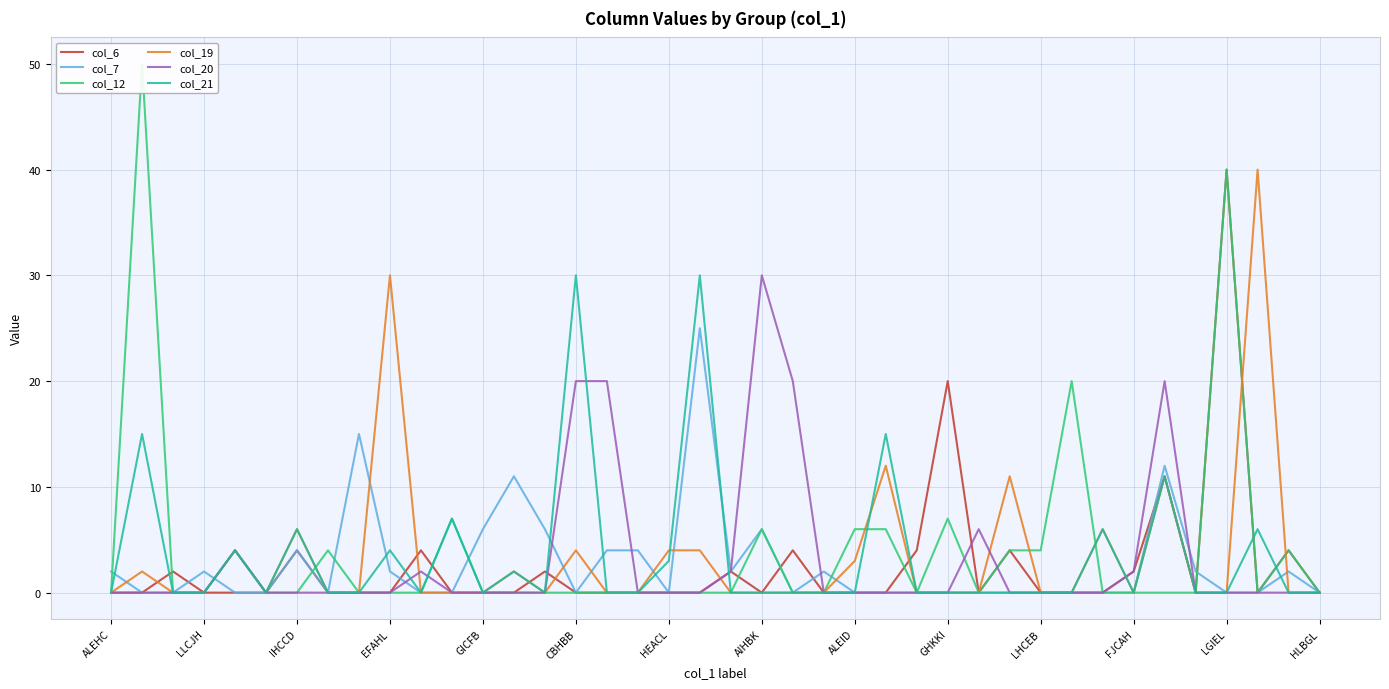

The col_20 series shows 41 at AIHBK. True or false?

False